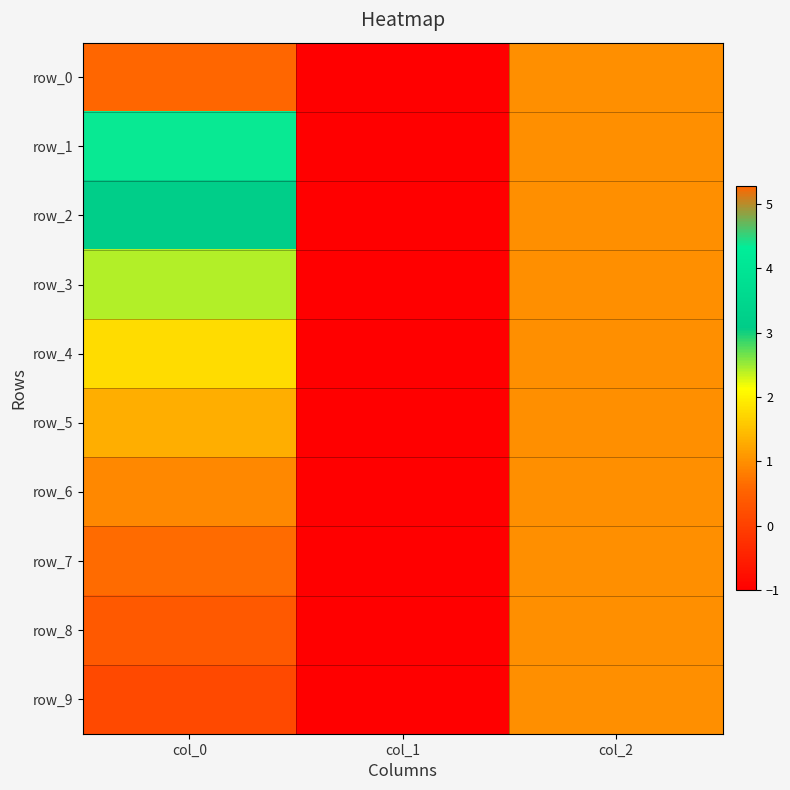

Which series has the widest spread of values?

row_0